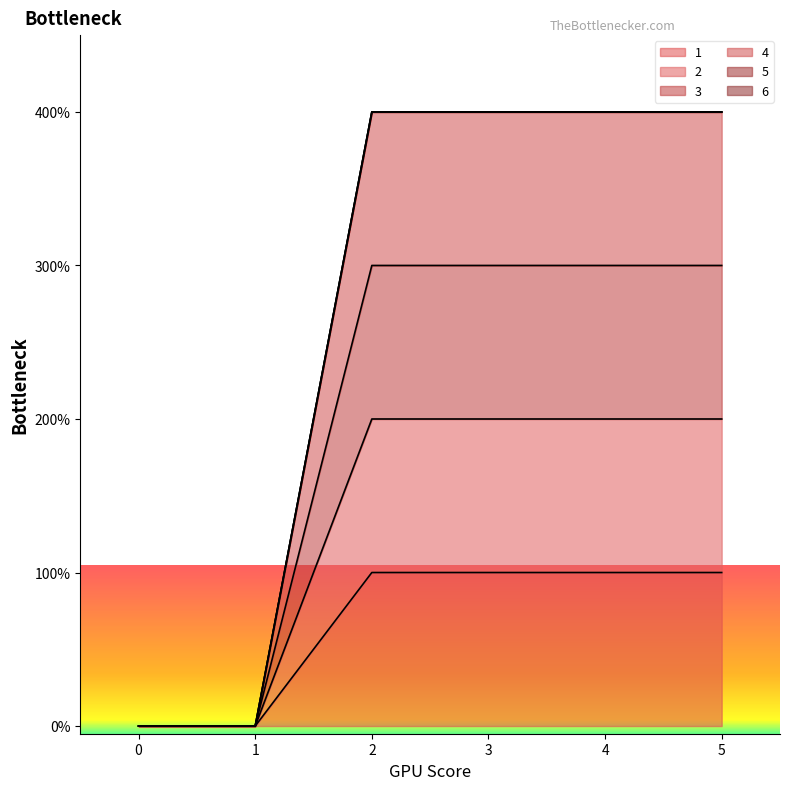

Which series has the largest range (max minus min)?

4